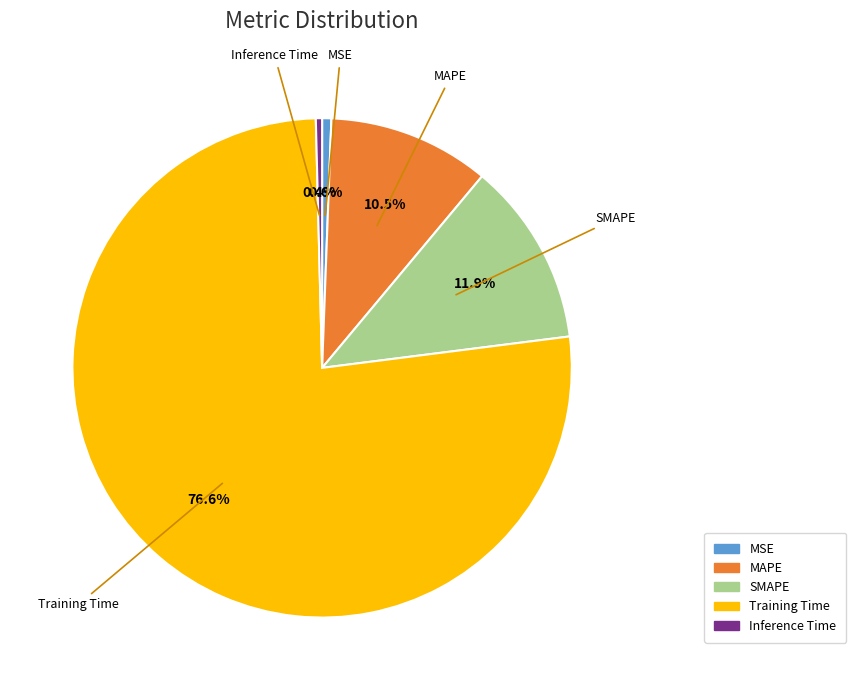

To the nearest percent, what portion does Training Time represent?

77%